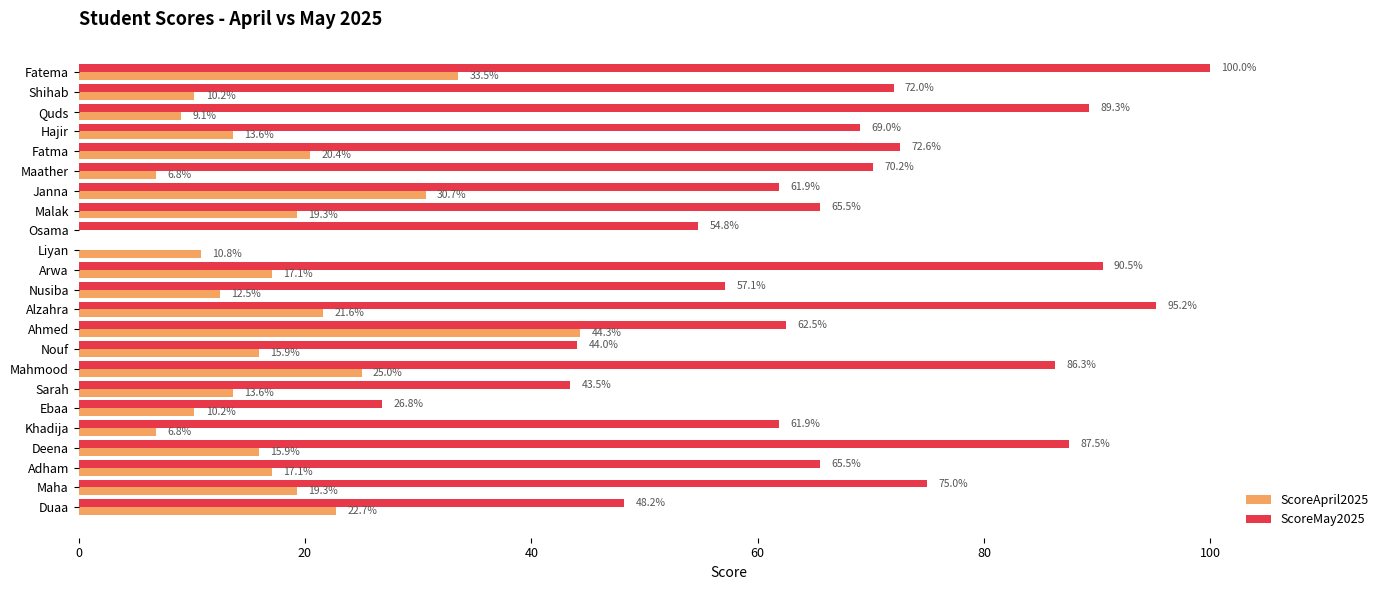

At which category is the sum across all series the highest?

Fatema